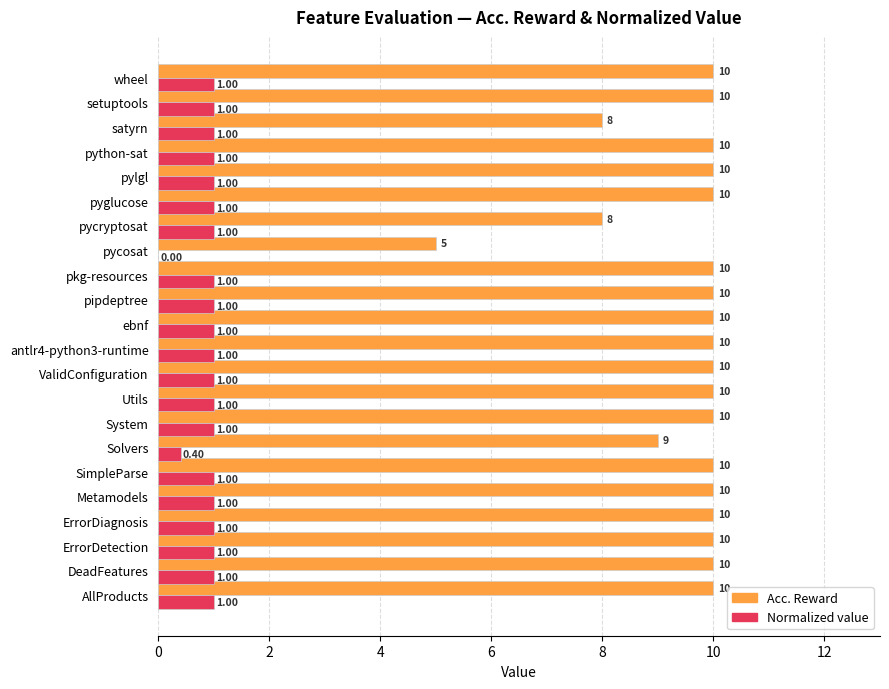

Where is Normalized value nearest to the value 0?

pycosat